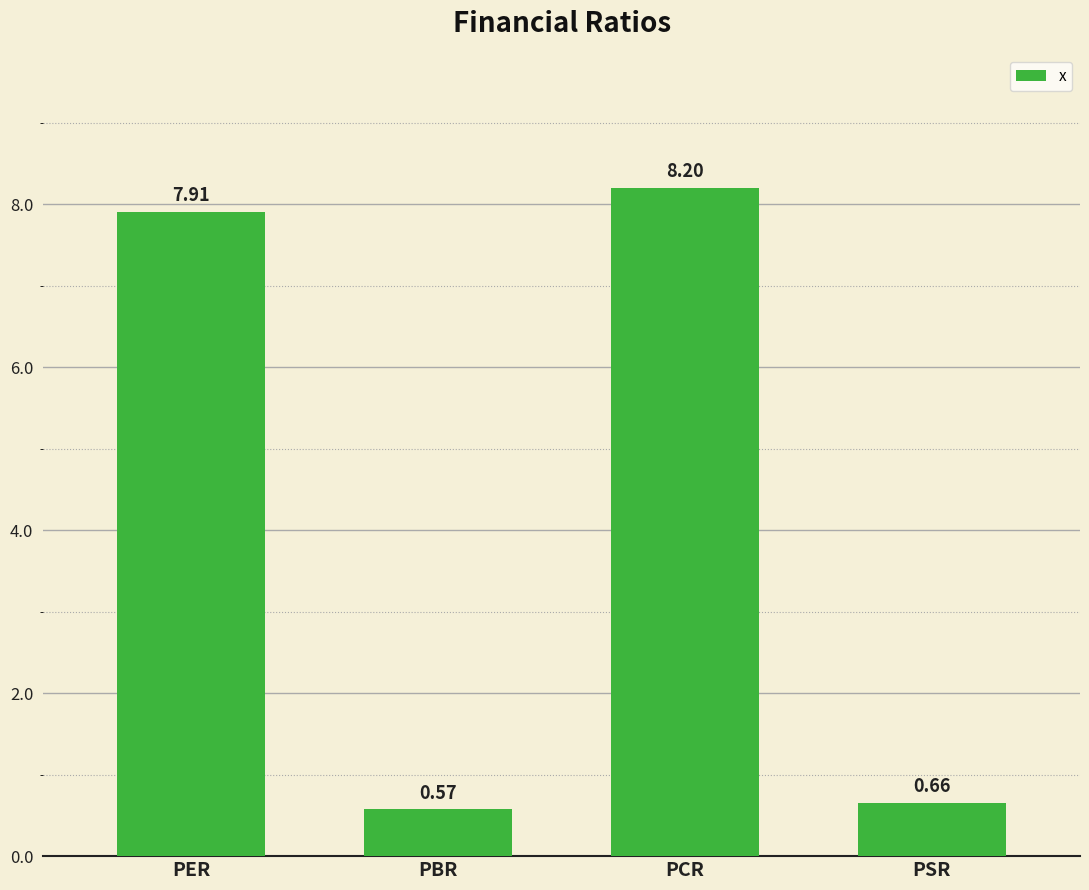

What is the average value?

4.3